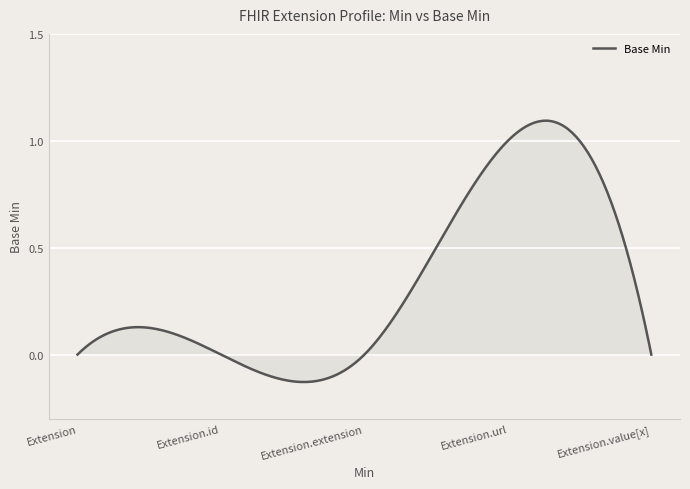

What is the difference between the maximum and minimum values?

1.2